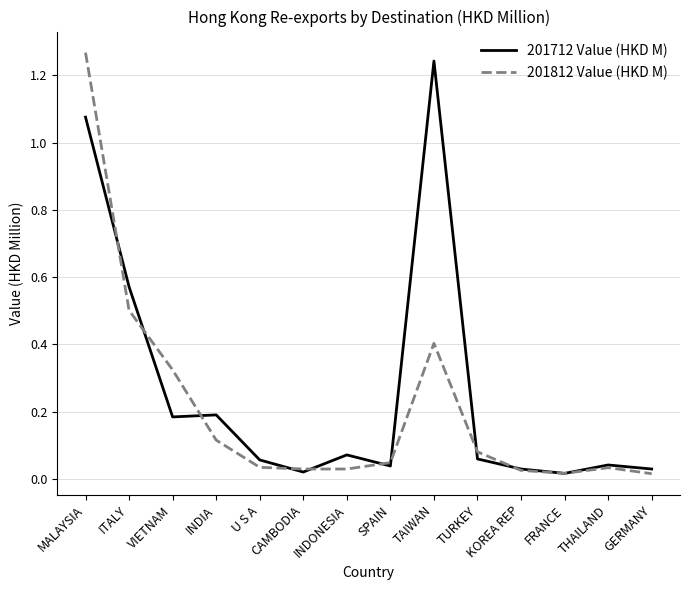

Which series has the largest range (max minus min)?

201812 Value (HKD M)